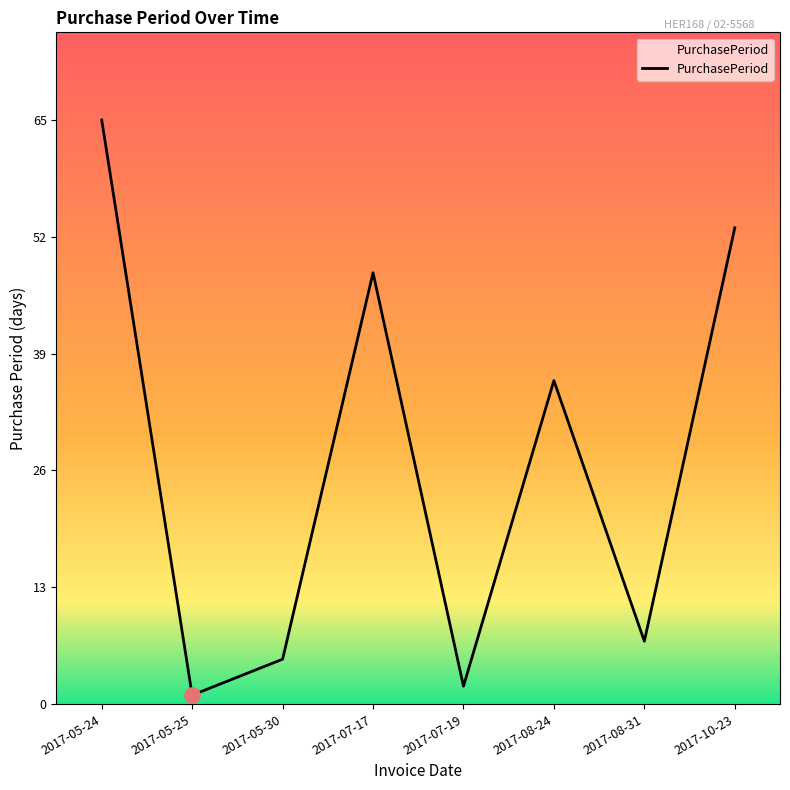

Approximately how many times larger is the value at 2017-08-31 compared to 2017-05-24?

0.1